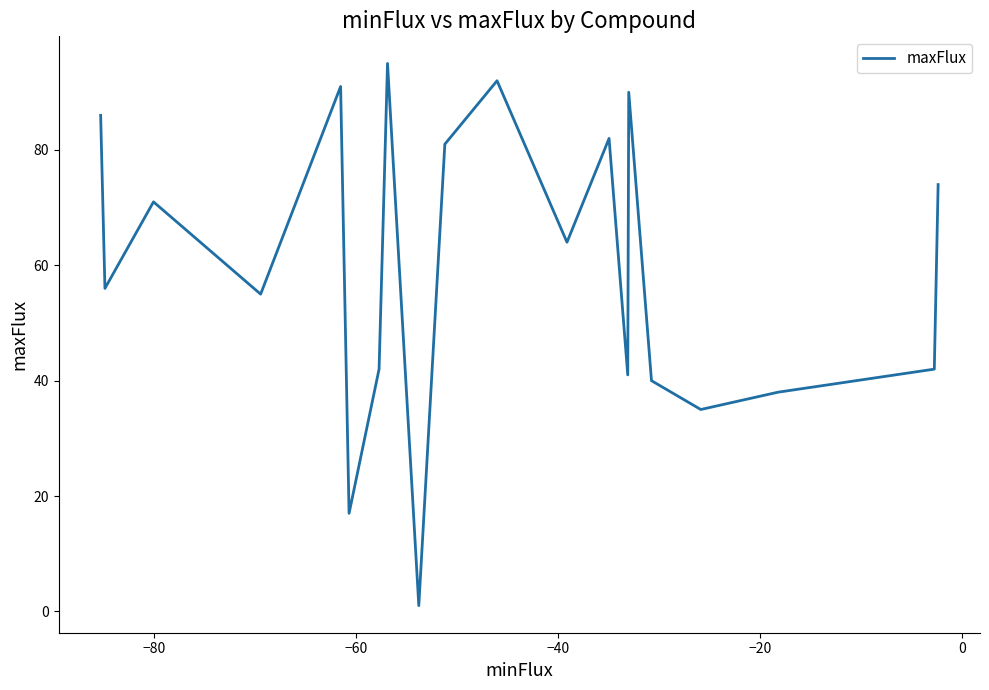

What is the difference between the maximum and minimum values?

94